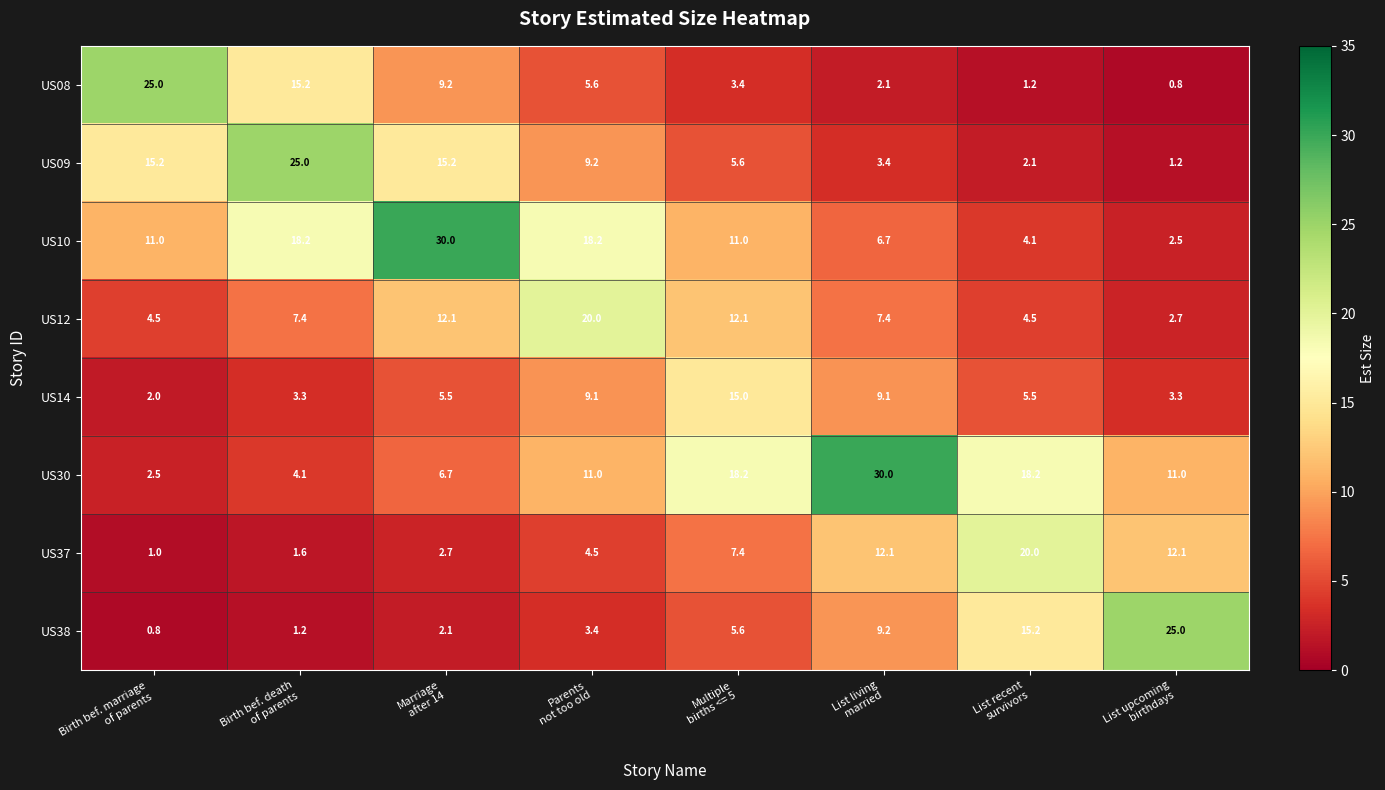

What is the smallest value displayed?

0.8